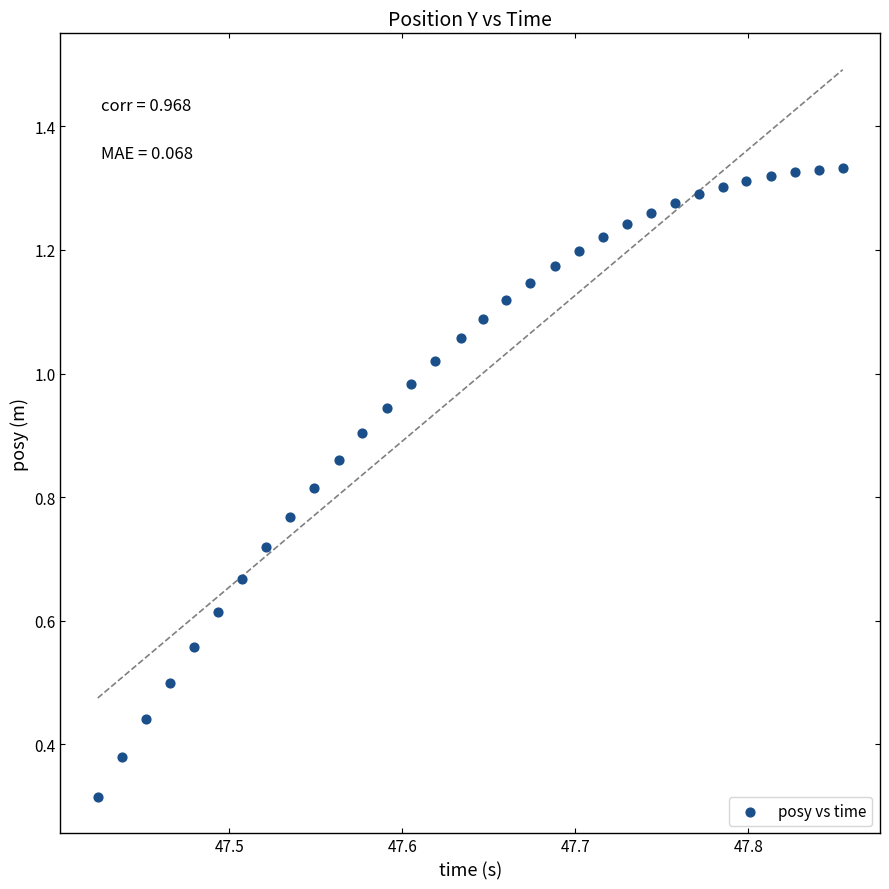

Count the number of points in this scatter plot.

32